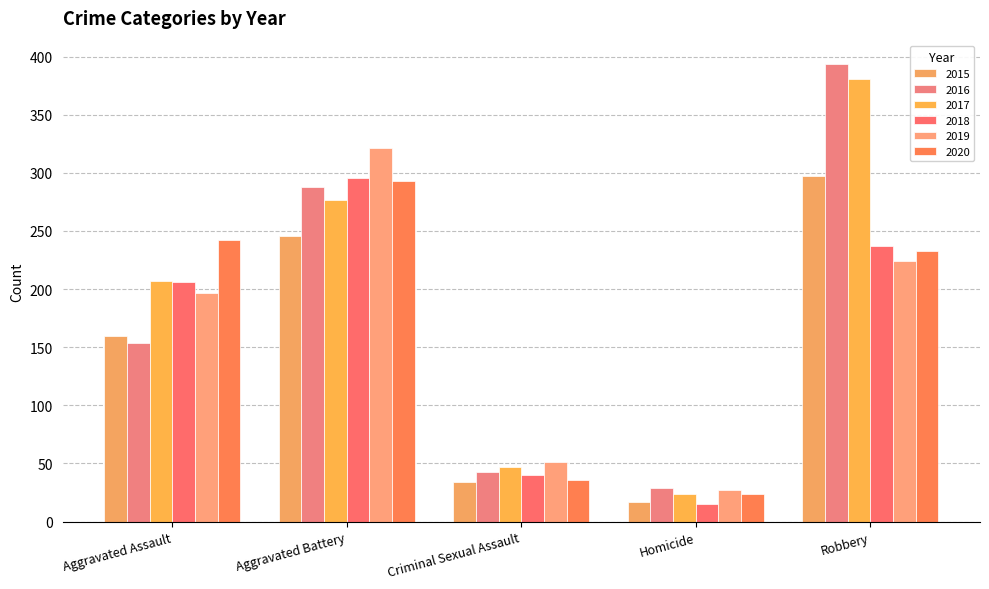

What is the sum of the 2019 values at Aggravated Assault and Homicide?

224